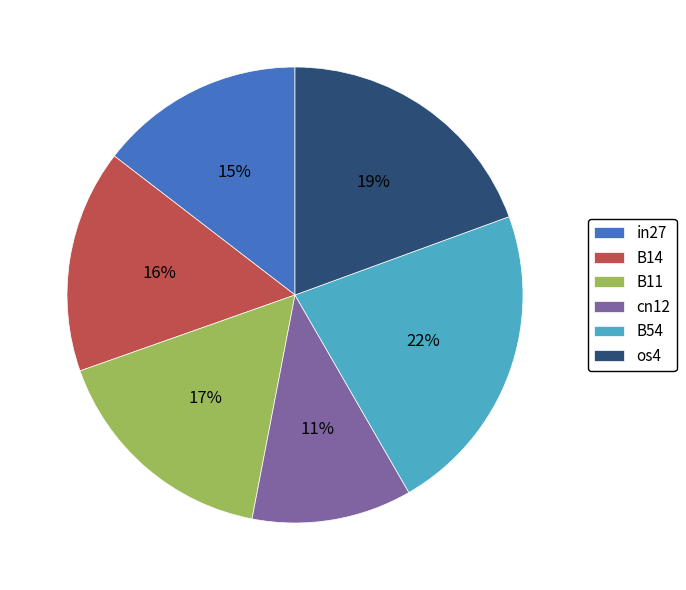

To the nearest percent, what portion does B14 represent?

16%